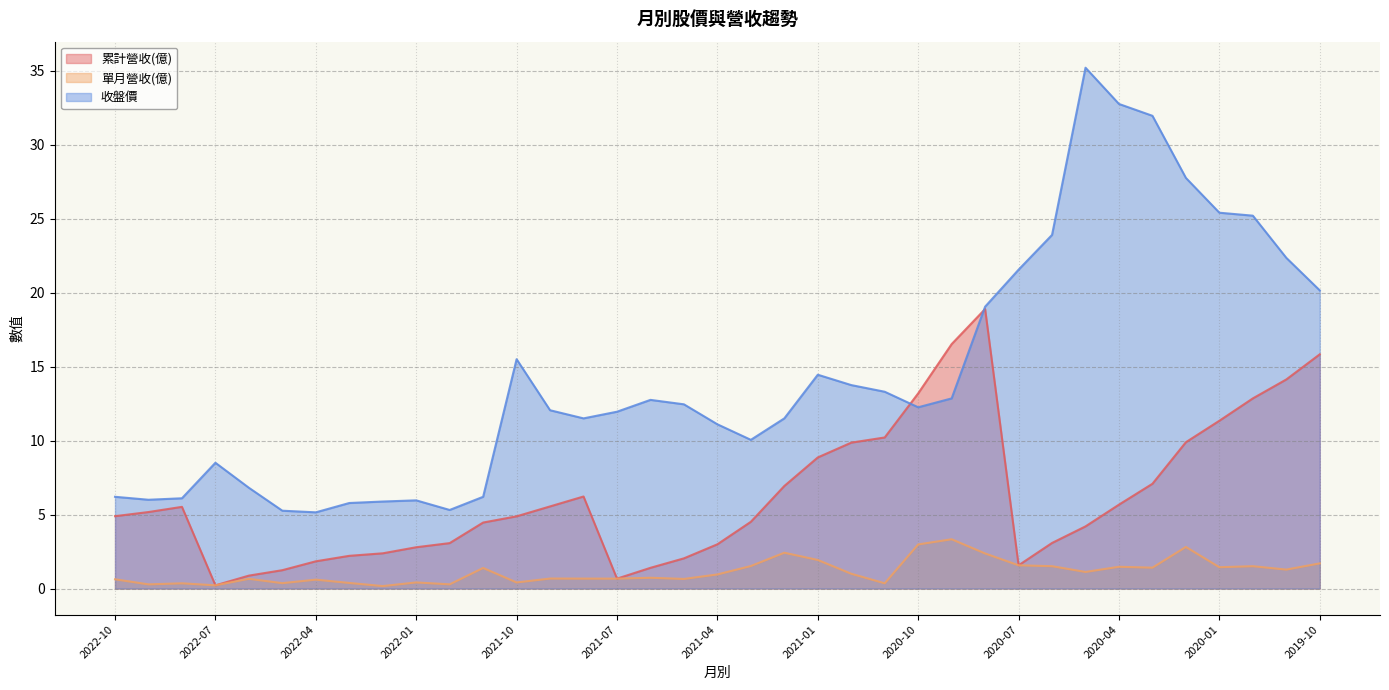

What is the difference between the highest and lowest values at 2022-09?

5.7